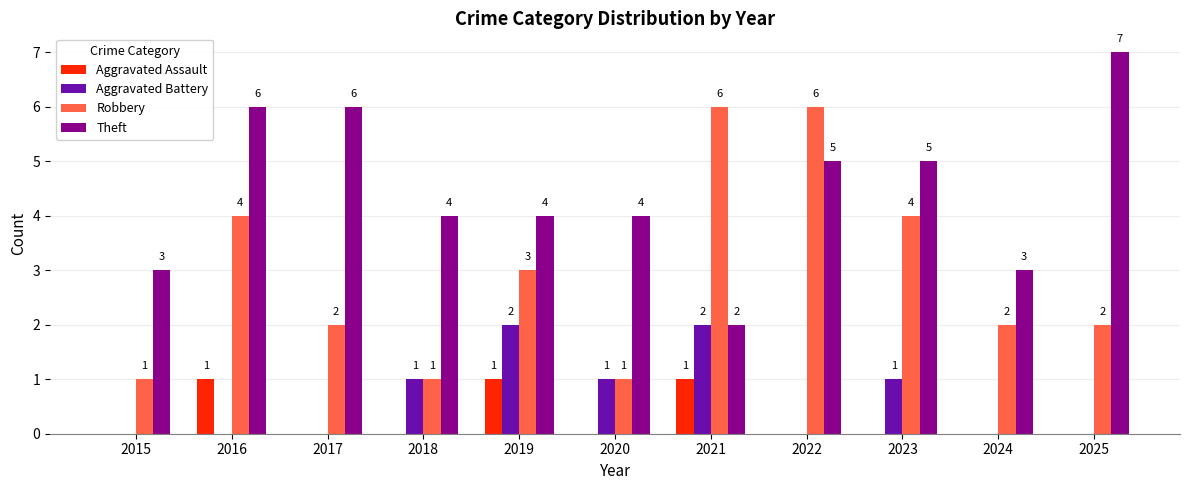

What are all the series names shown in the legend?

Aggravated Assault, Aggravated Battery, Robbery, Theft